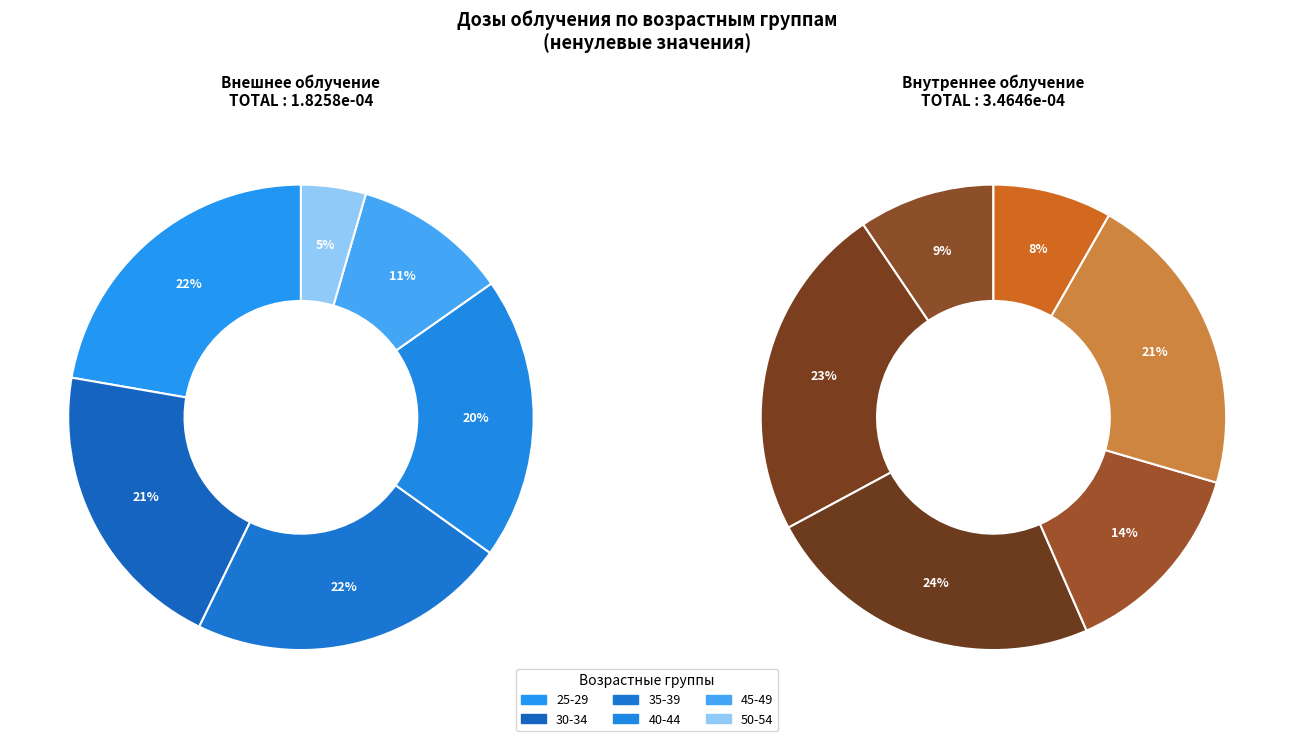

To the nearest percent, what is the average slice percentage?

17%